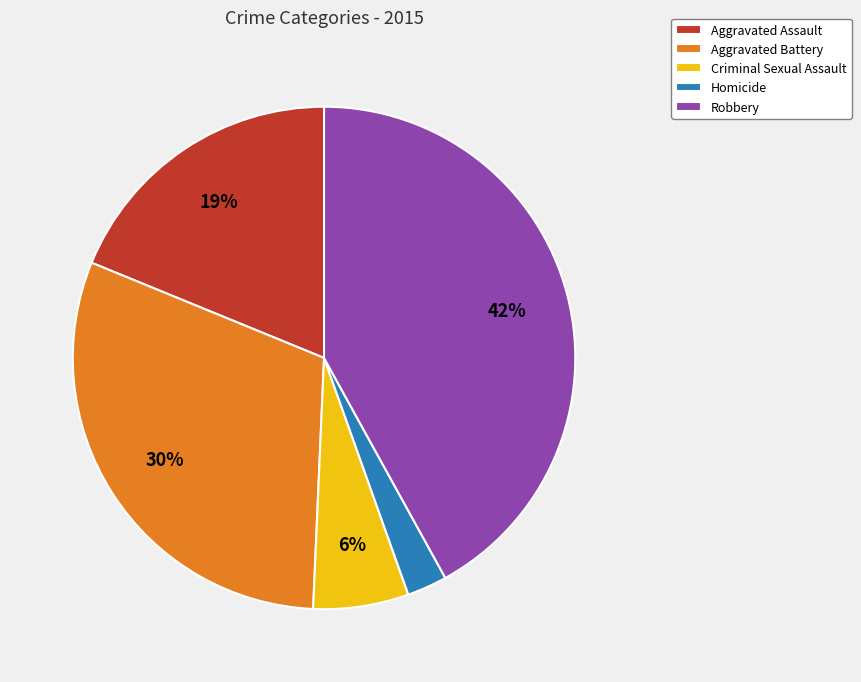

True or false: Robbery accounts for 48% of the total.

False